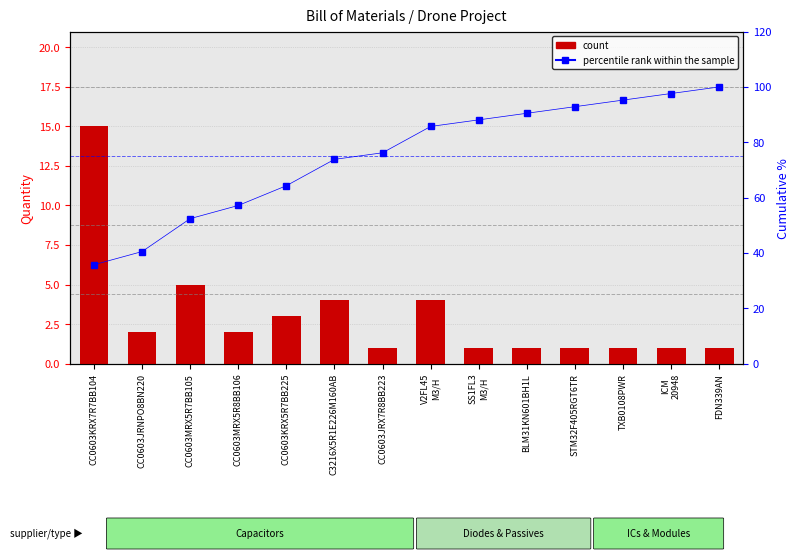

How many categories are shown in the chart?

14